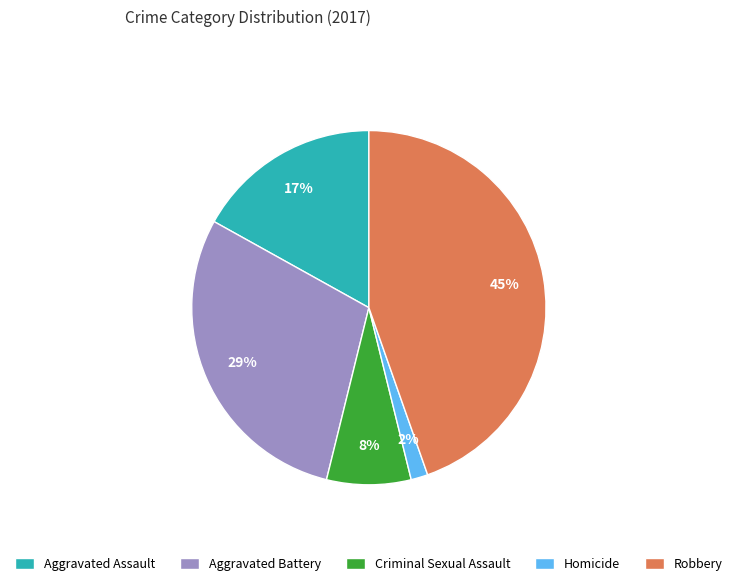

Which category has the biggest portion of the pie?

Robbery